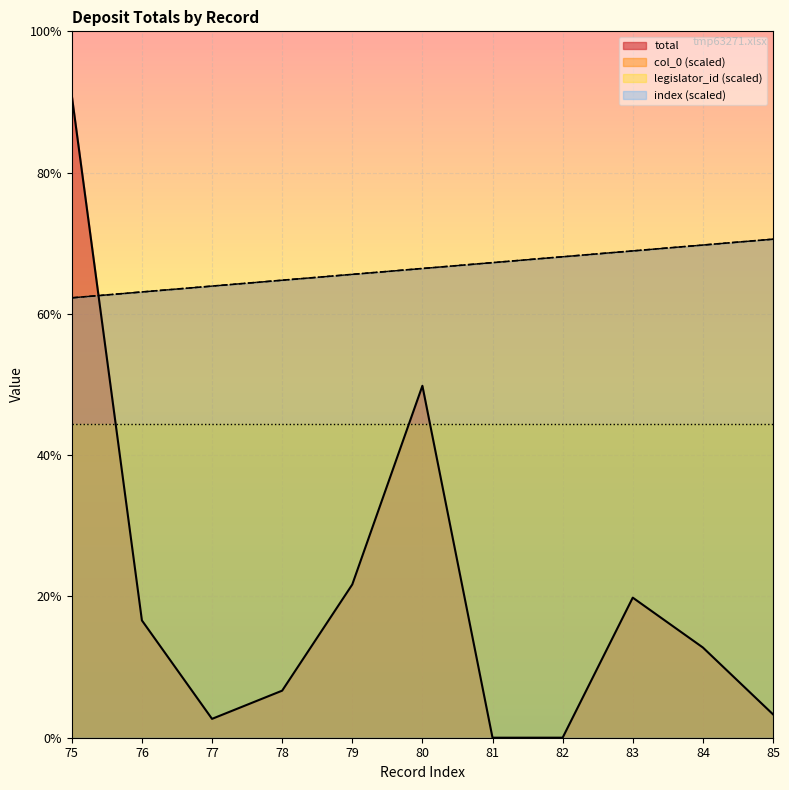

Where is col_0 nearest to the value 4000000?

80